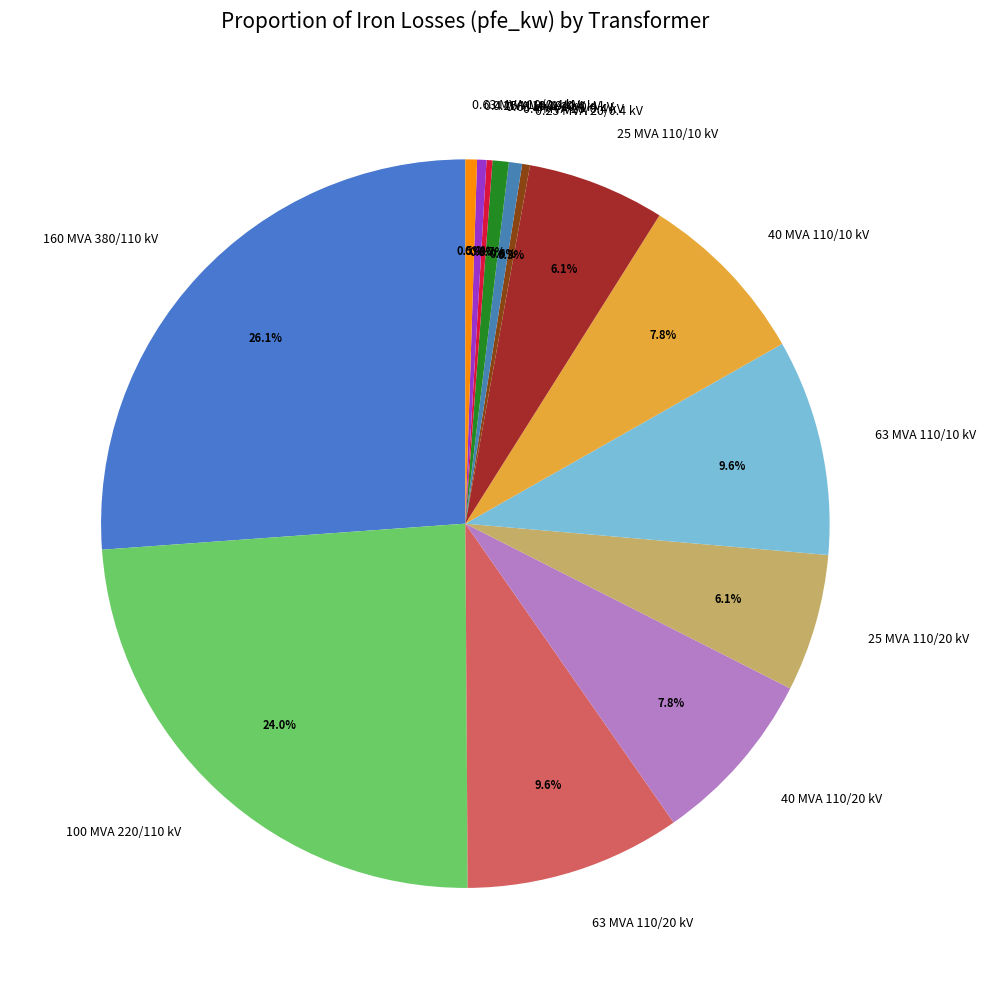

Which slice is the largest?

160 MVA 380/110 kV